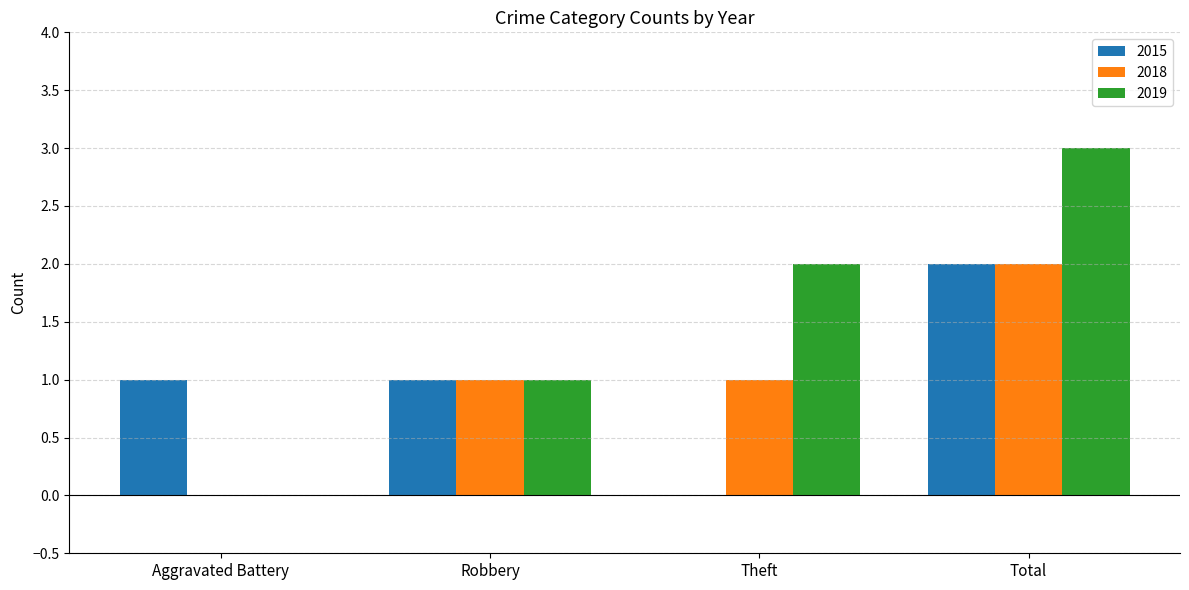

What is the sum of the 2019 values at Total and Theft?

5